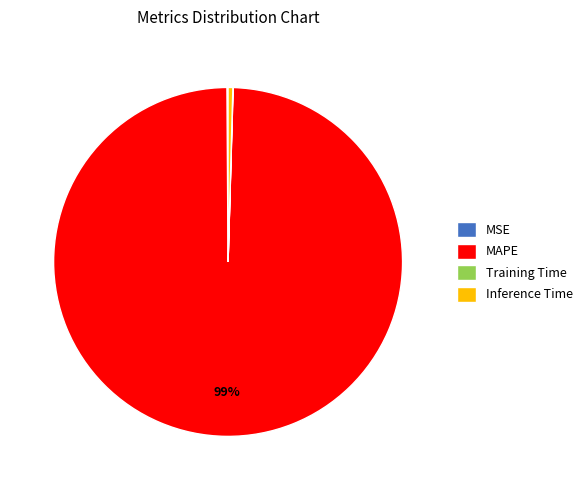

To the nearest percent, what is the average slice percentage?

25%